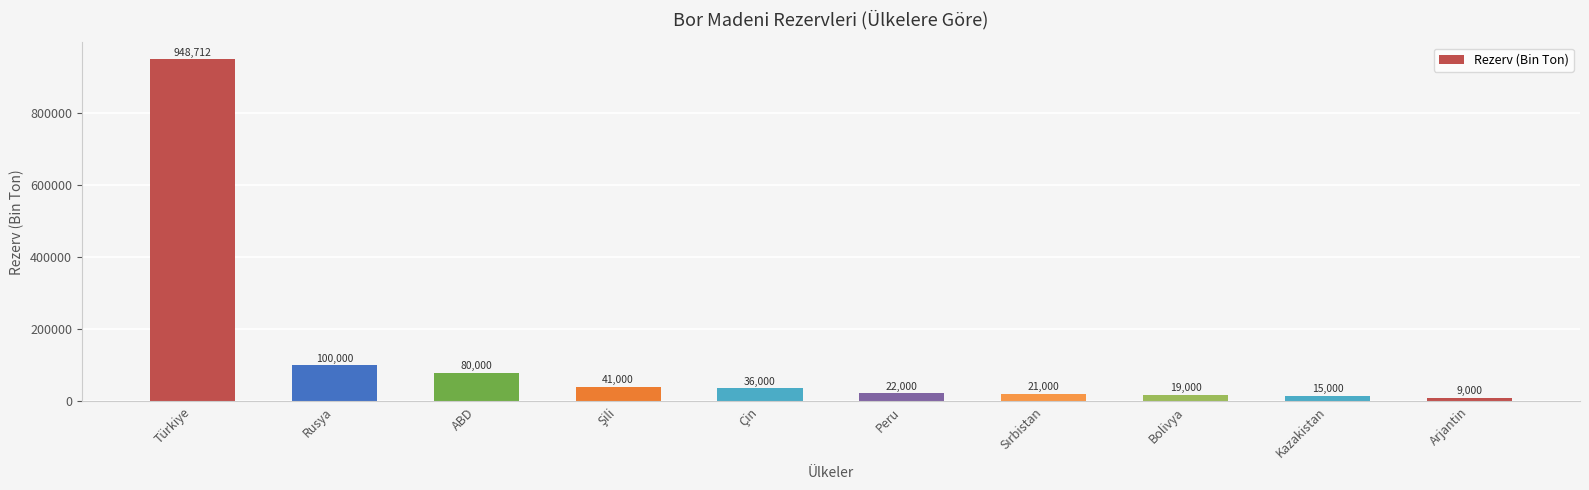

What position from the left is Arjantin?

10